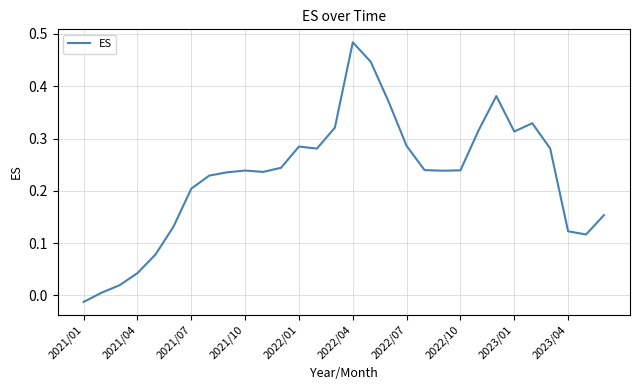

True or false: there are more than 0 points higher than both neighbors.

True